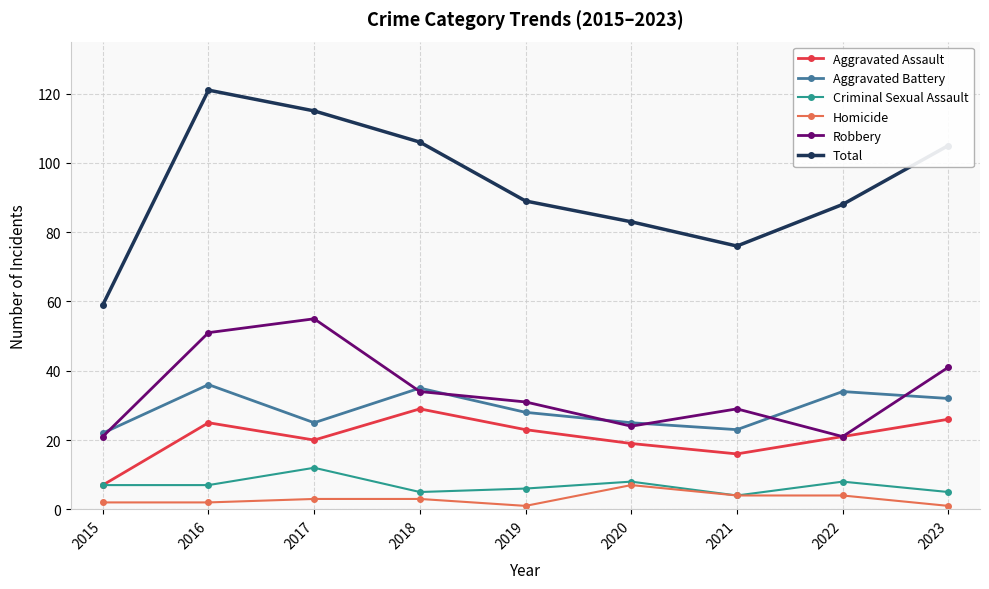

What is the value of the Homicide point at the 1st from the left?

2